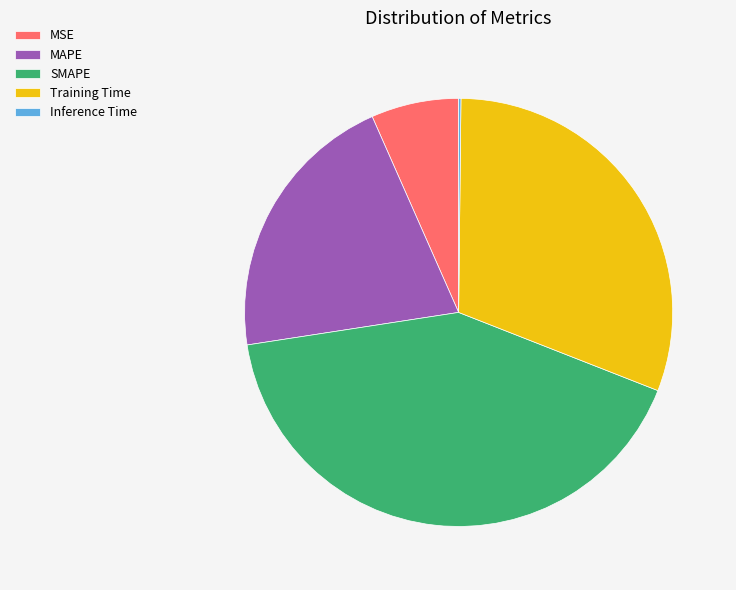

Is it true that MAPE is 32% of the pie?

False